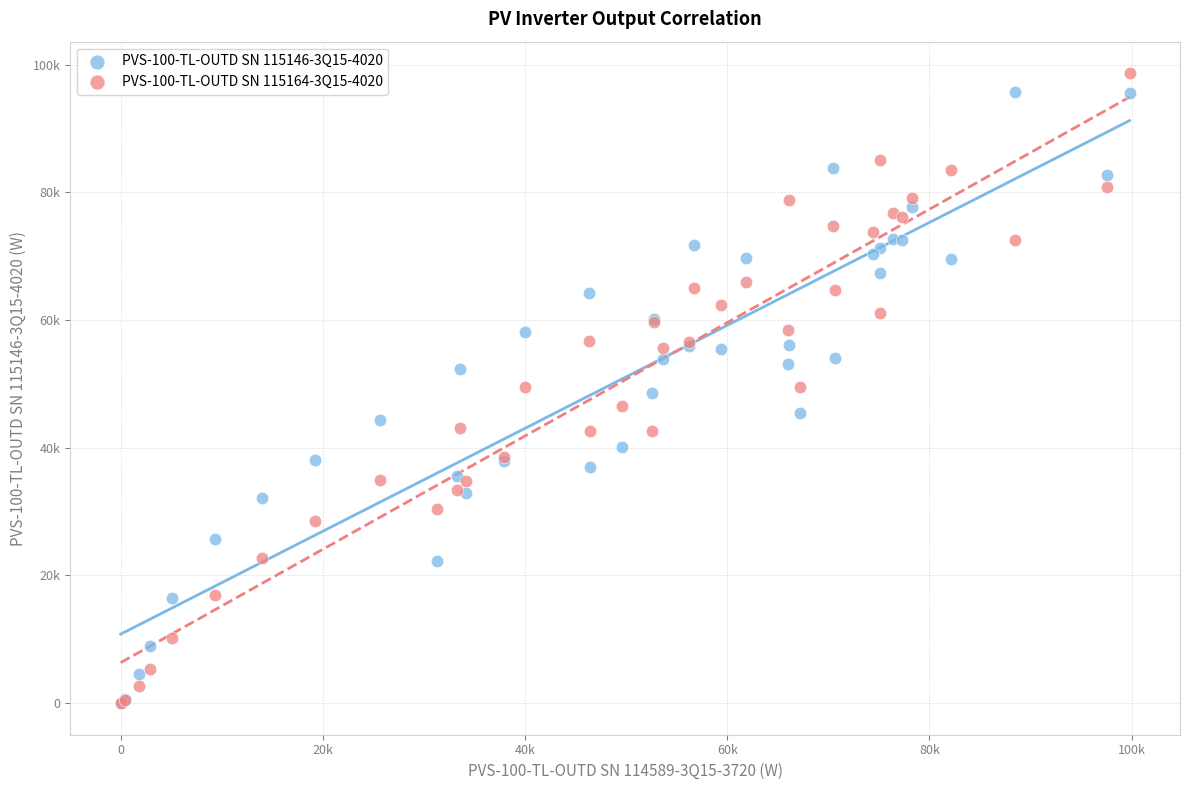

Which series has the widest spread of Y values?

PVS-100-TL-OUTD SN 115164-3Q15-4020